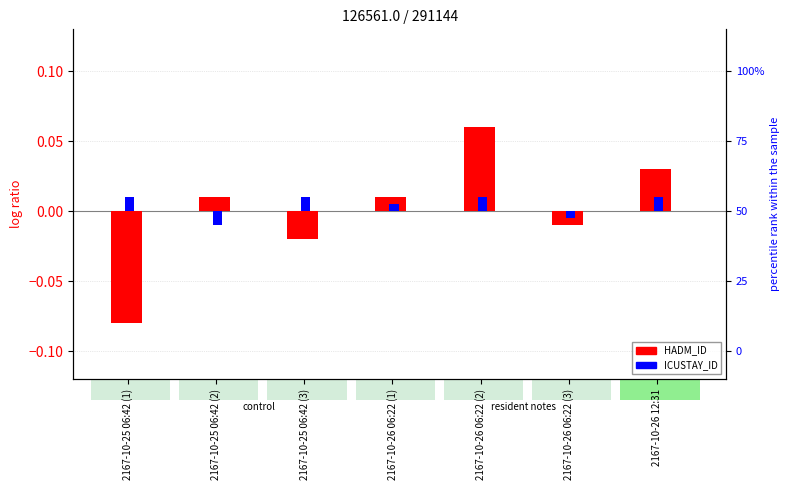

Which series has the largest total across all categories?

ICUSTAY_ID